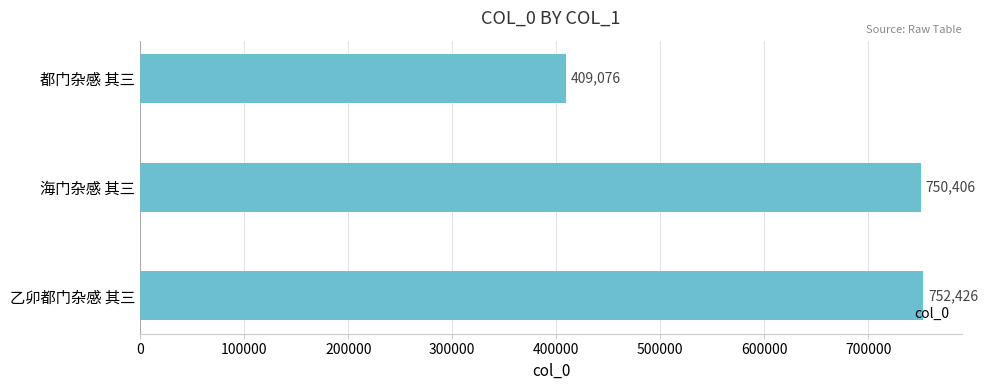

What position from the top is 乙卯都门杂感 其三?

3